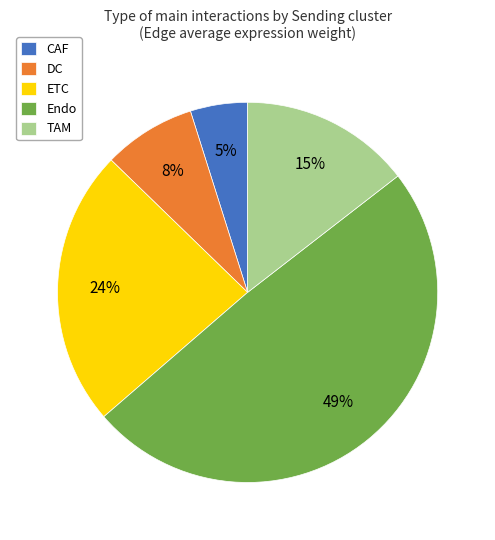

Count the number of slices in the pie.

5